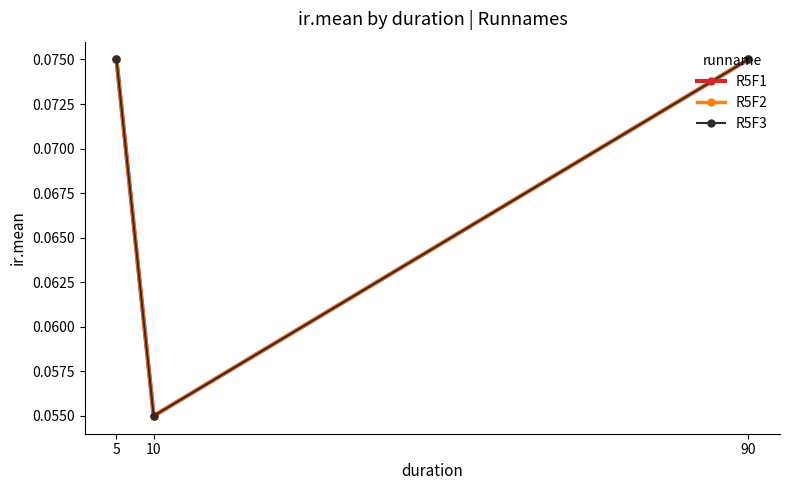

Read the R5F3 value at 90.

0.1